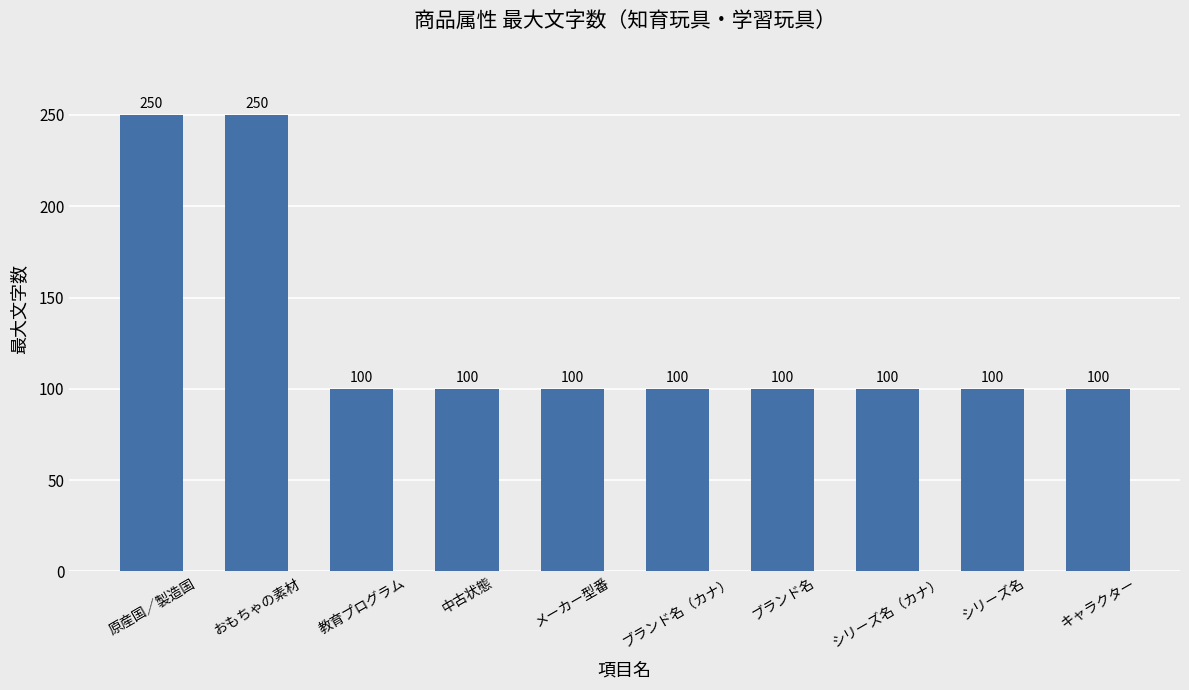

What is the greatest value displayed?

250